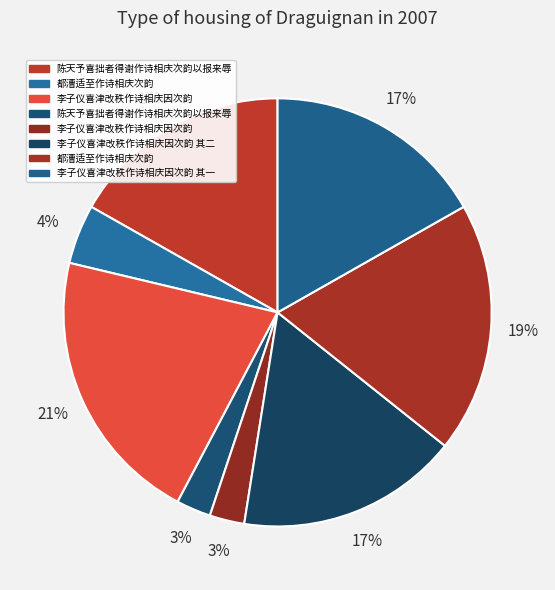

Count the number of slices in the pie.

8